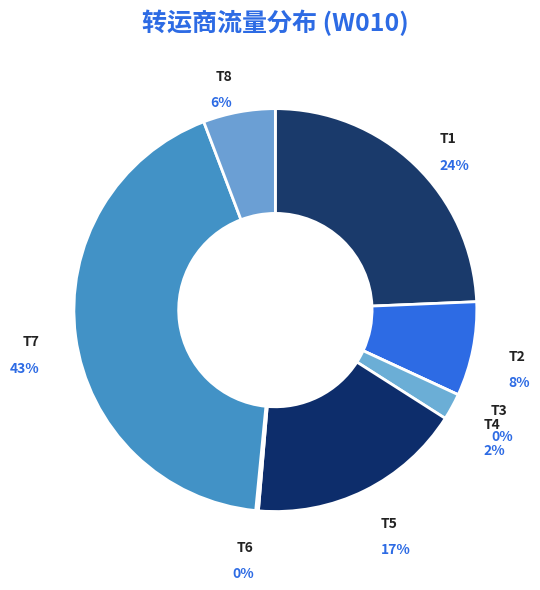

What percentage do T6 and T1 together represent?

24.6%